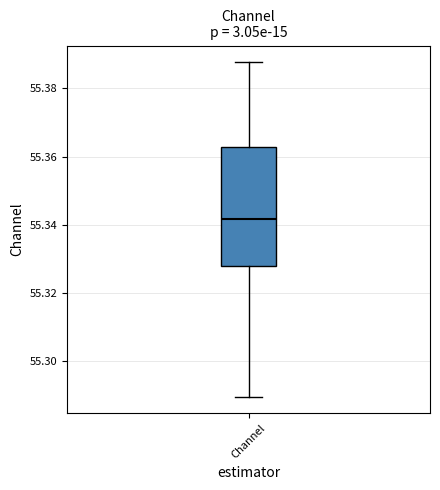

Where is the upper edge of the box for Channel on the y-axis? The values are not printed on the chart, so give them approximately, as read against the axis.

55.362